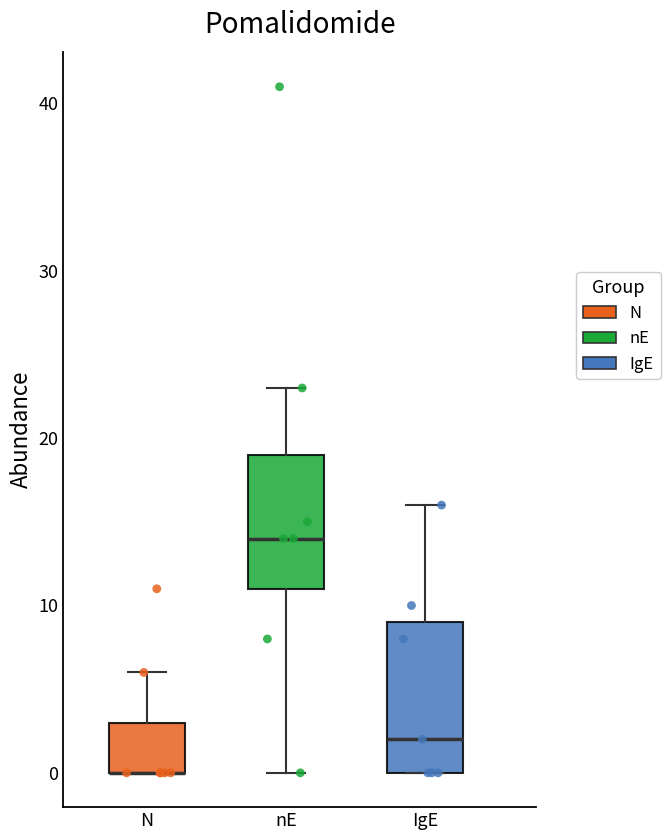

Comparing the boxes themselves (not the whiskers), which one is the tallest?

IgE